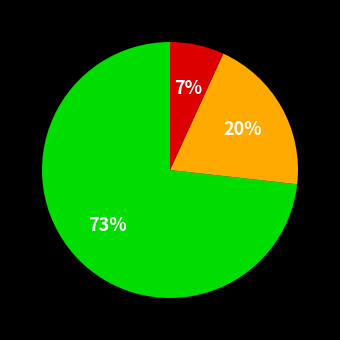

Count the number of slices in the pie.

3